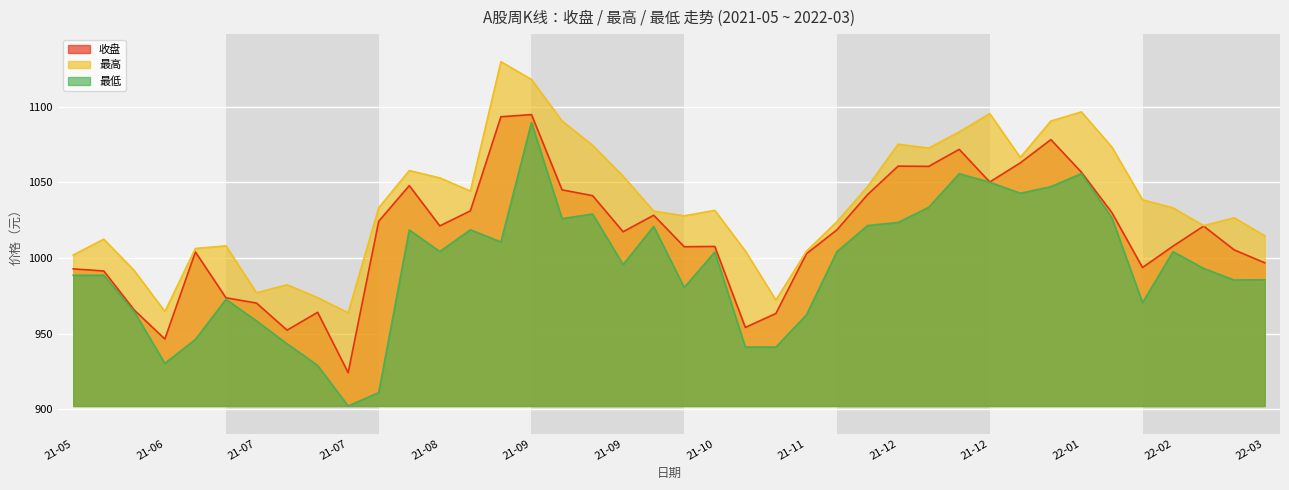

Which category has the highest value in the 最高 series?

2021-09-03